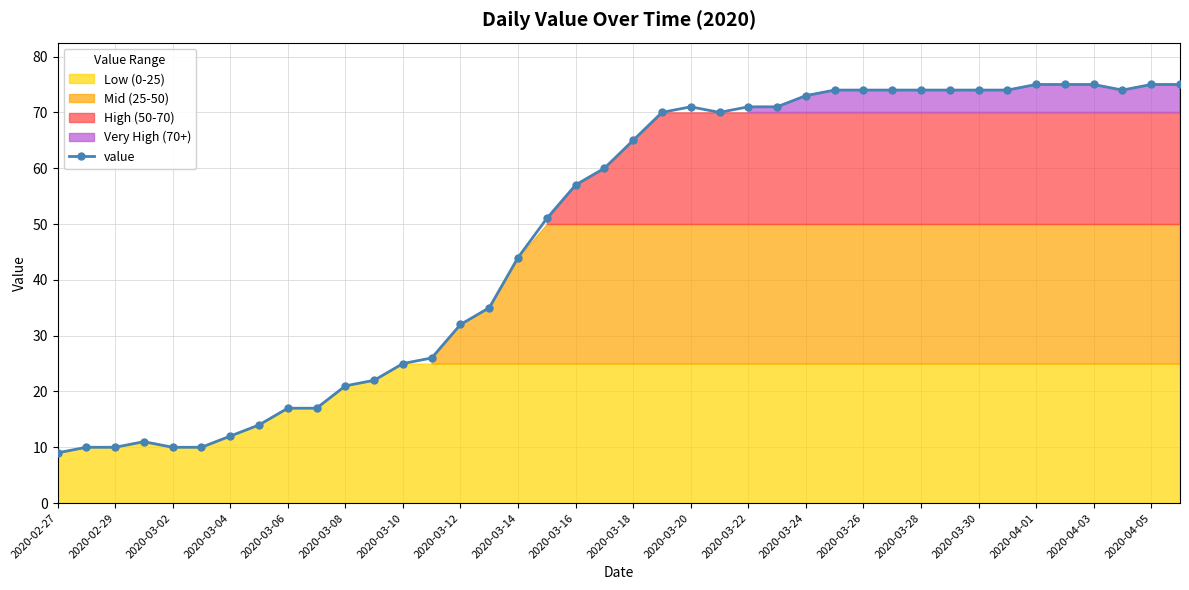

What is the highest value of the value series?

75